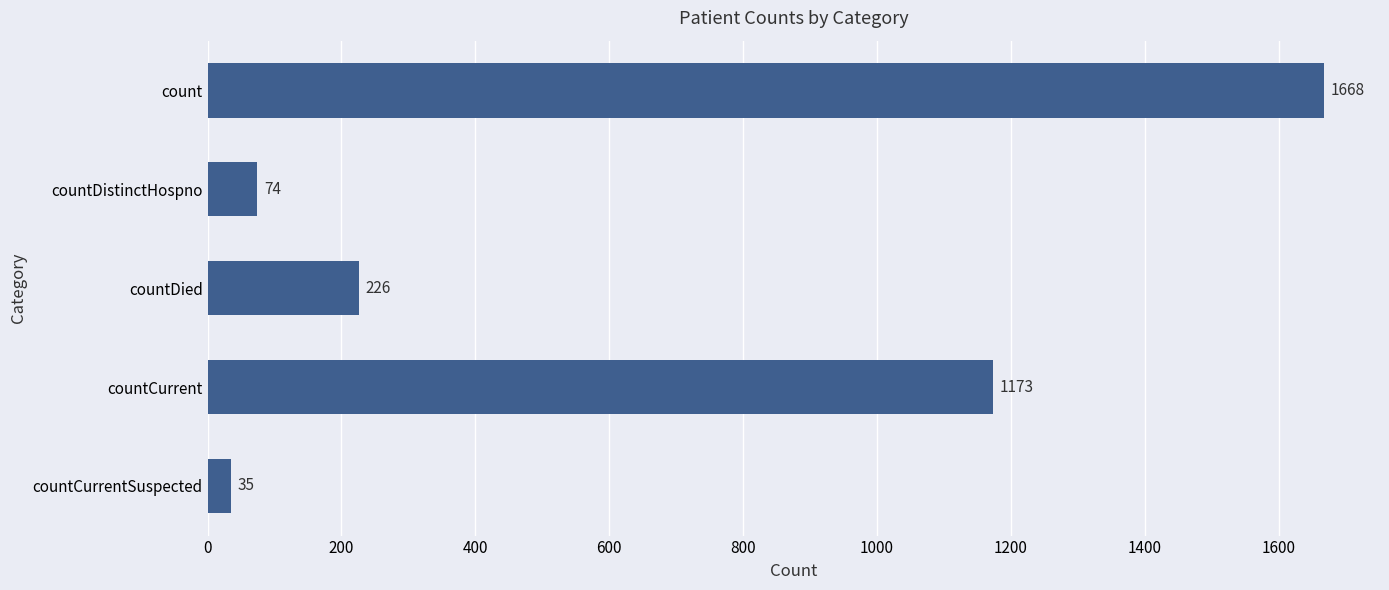

List the labels in order of value, largest first.

count, countCurrent, countDied, countDistinctHospno, countCurrentSuspected